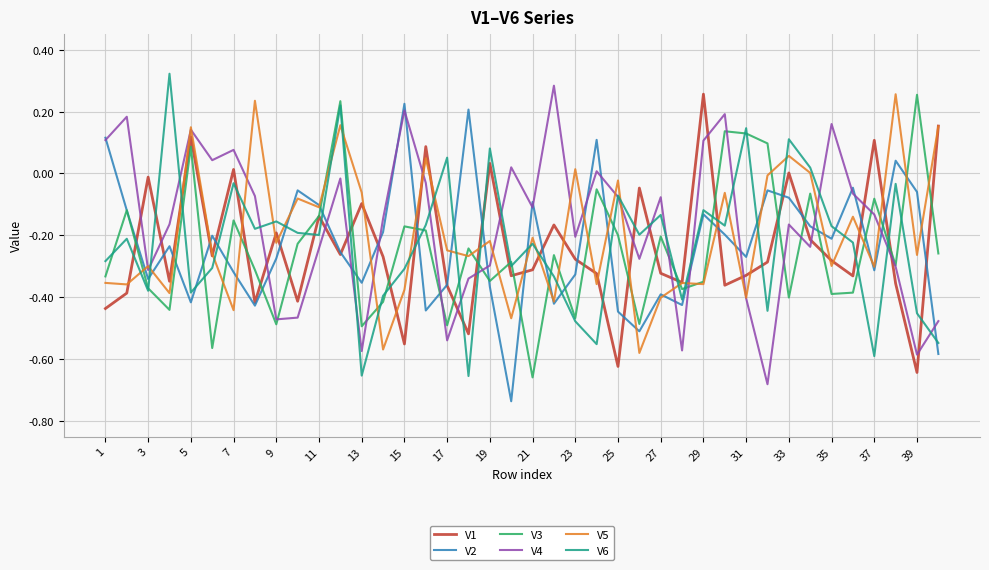

After their last crossing, which series has the higher values: V2 or V6?

V6